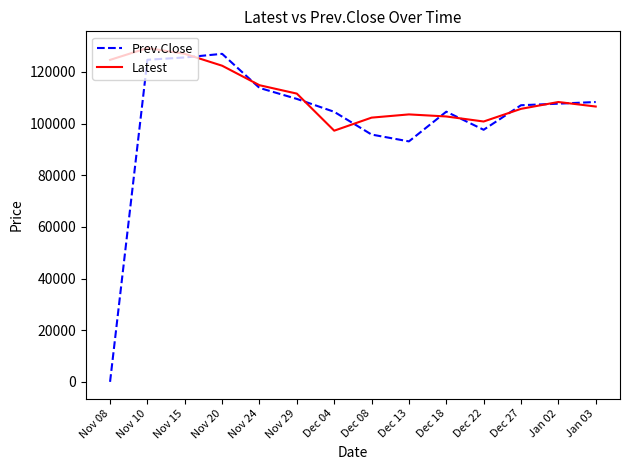

The value of Latest at Dec 13 is 163394. True or false?

False